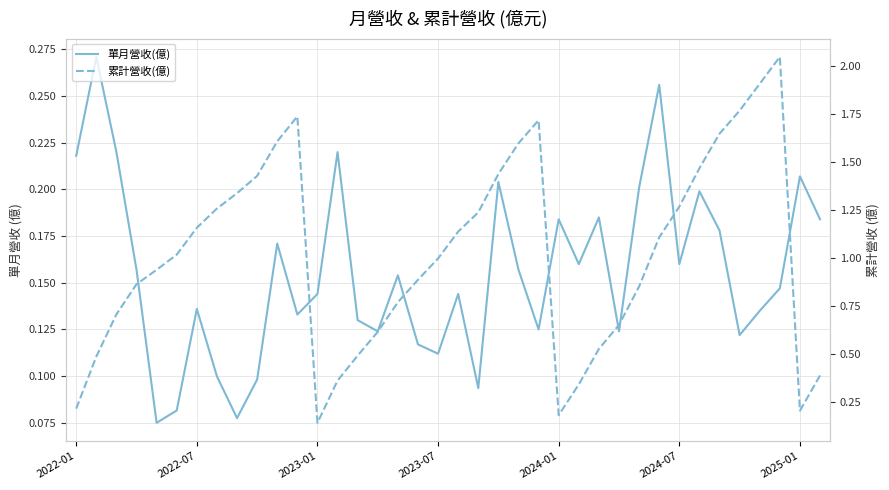

How many lines are shown in the chart?

2